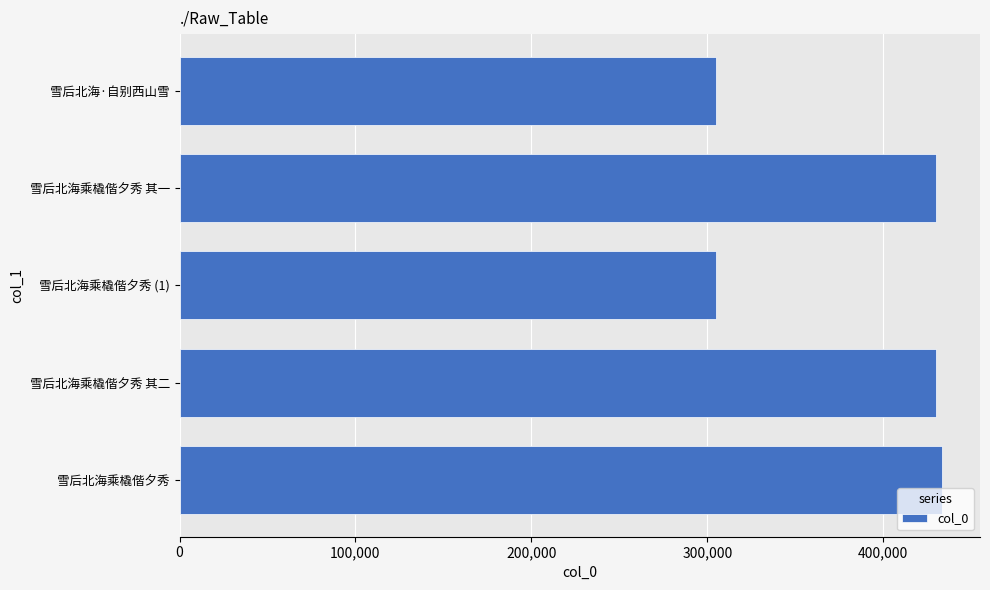

How many data points does each series have?

5